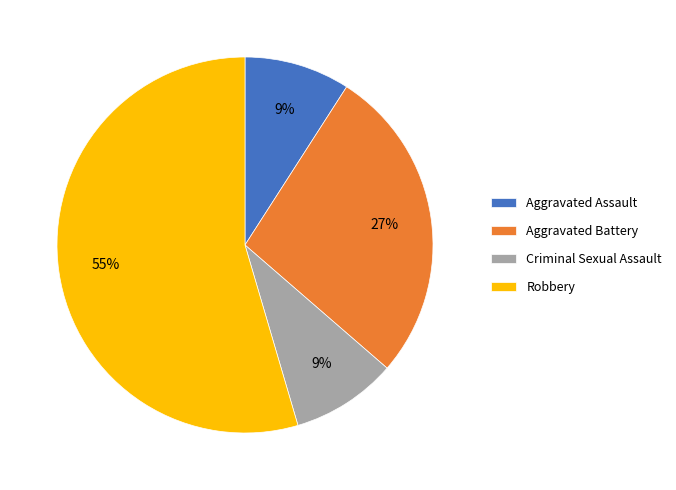

Is it true that Aggravated Assault is 9% of the pie?

True